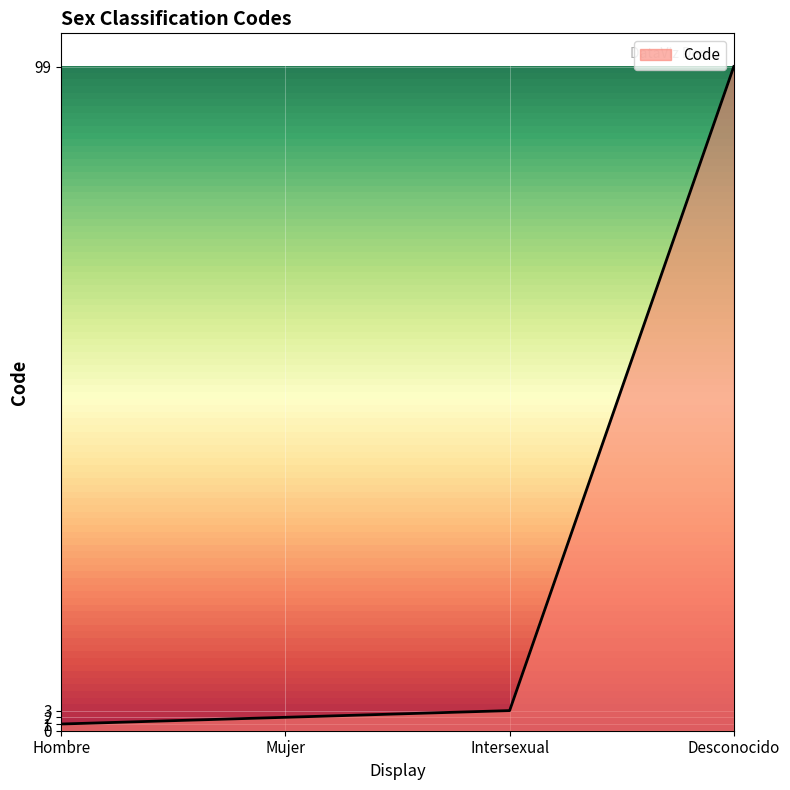

What is the ratio of the value at Desconocido to the value at Mujer?

49.5